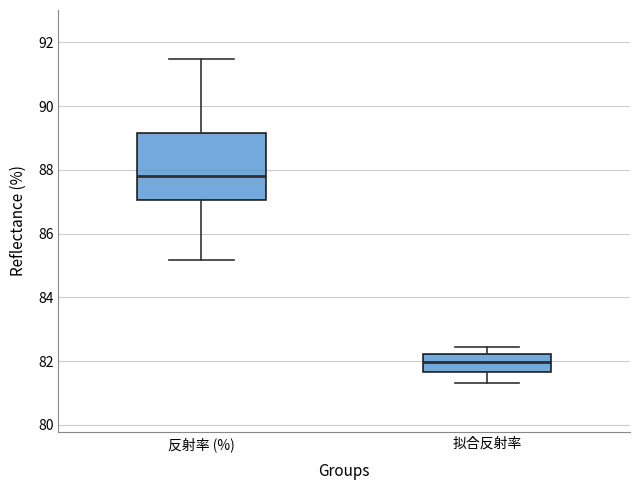

Where does the median line of the box for 反射率 (%) sit on the y-axis? The values are not printed on the chart, so give them approximately, as read against the axis.

87.8